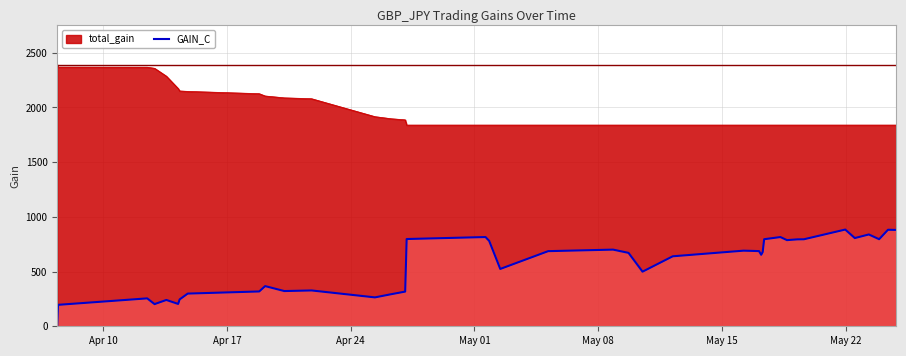

How many points are lower than both their immediate neighbors (excluding endpoints)?

10